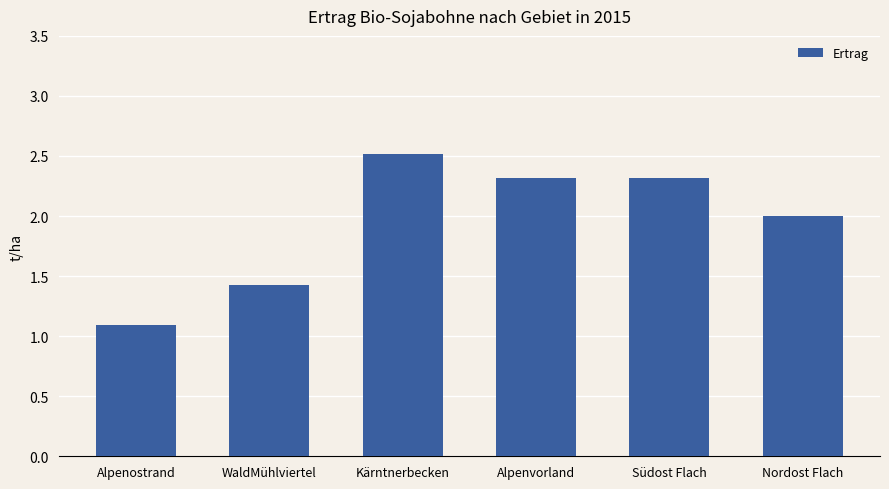

At which category does the chart reach its peak across all series?

Kärntnerbecken